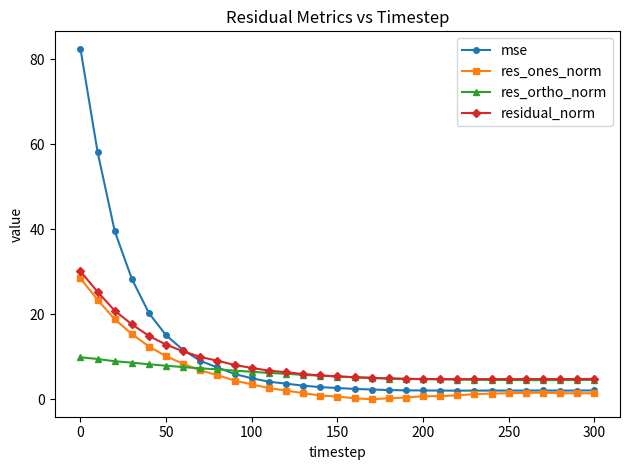

What is the highest value of the res_ones_norm series?

28.4